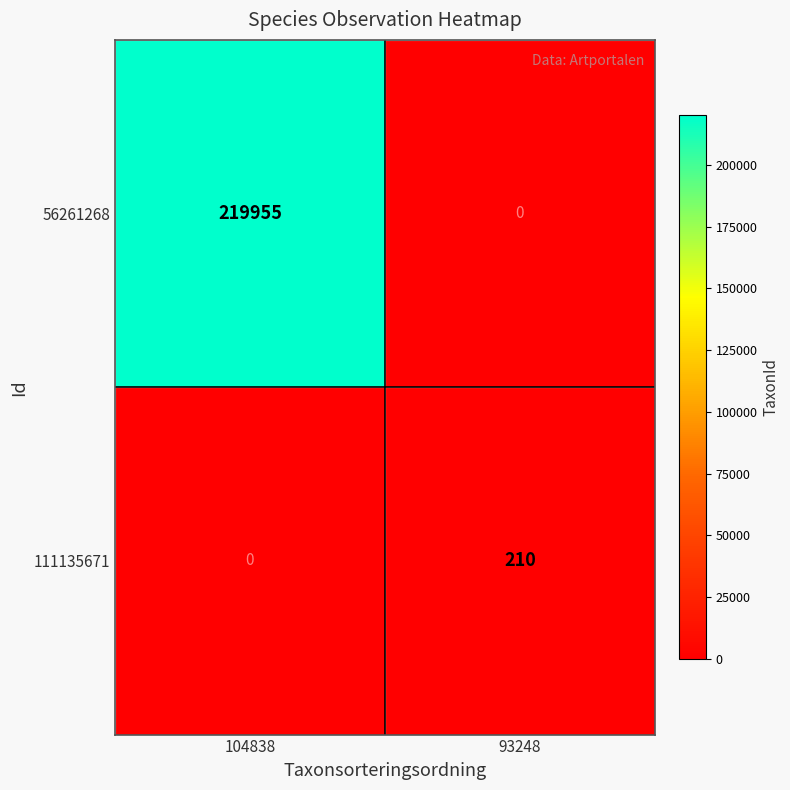

Rank the categories by 56261268 value from lowest to highest.

93248, 104838